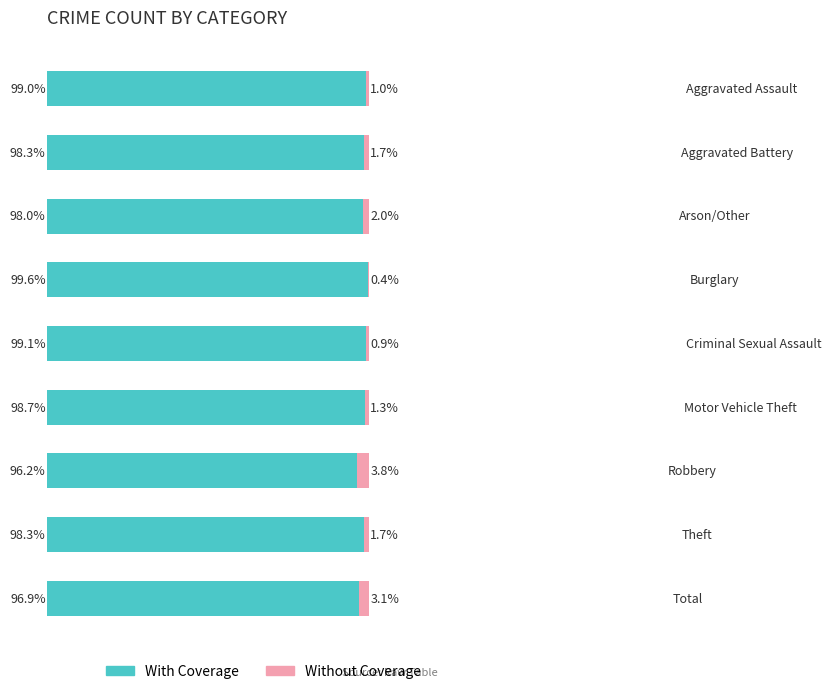

Reading right to left, what are all the values shown in this chart?

With Coverage: 96.9	98.3	96.2	98.7	99.1	99.6	98.0	98.3	99.0
Without Coverage: 3.1	1.7	3.8	1.3	0.9	0.4	2.0	1.7	1.0